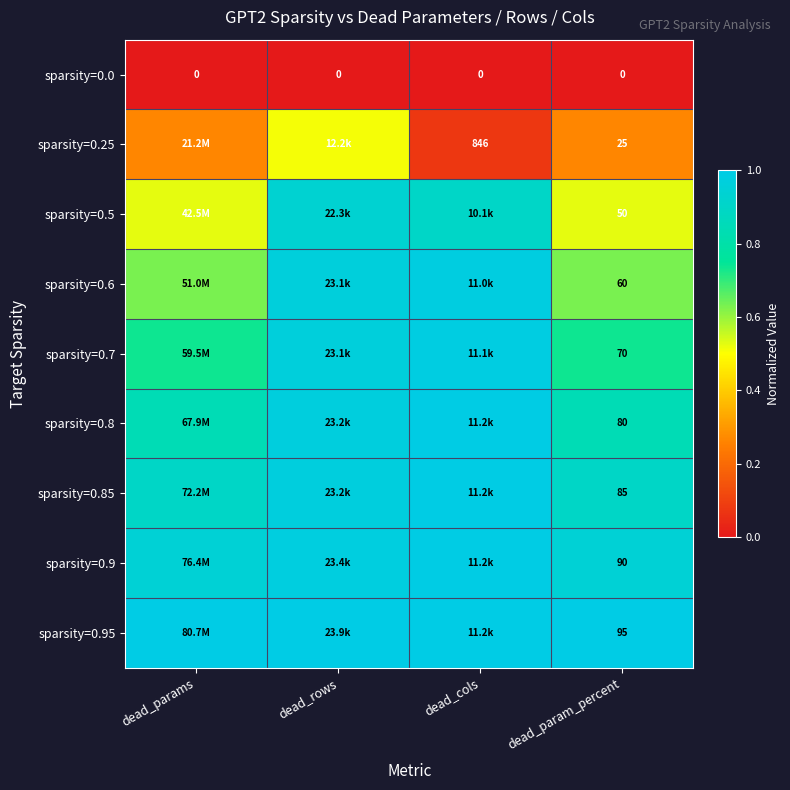

At dead_param_percent, list the series in order from largest to smallest.

sparsity=0.95, sparsity=0.9, sparsity=0.85, sparsity=0.8, sparsity=0.7, sparsity=0.6, sparsity=0.5, sparsity=0.25, sparsity=0.0